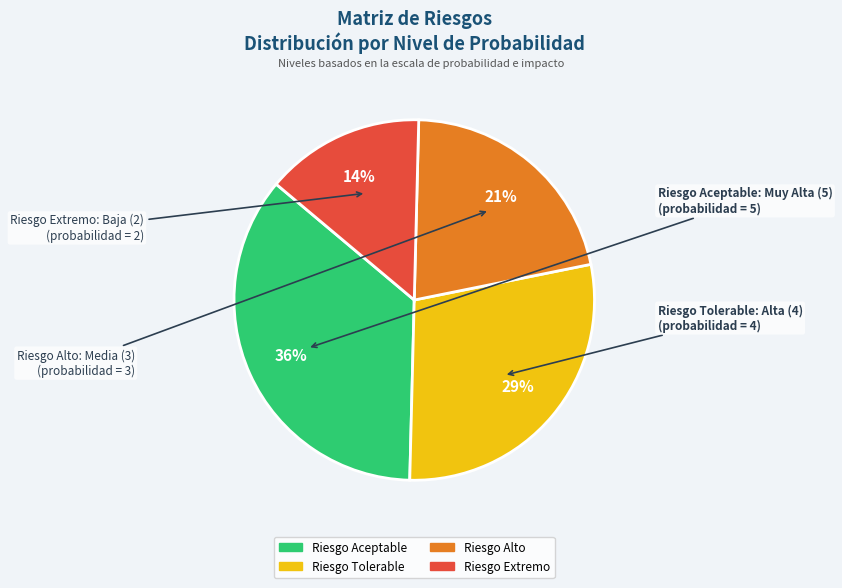

Is the sum of Riesgo Extremo and Riesgo Alto greater than half?

No